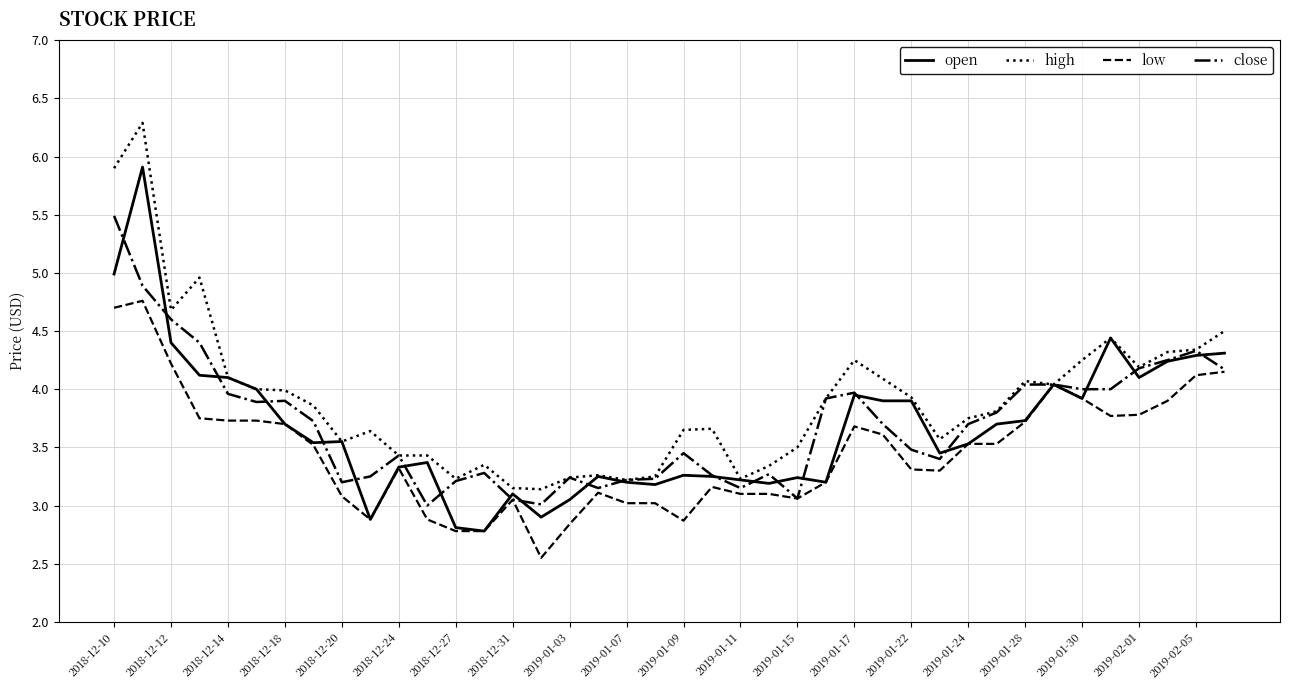

Is this an area chart (filled region under the line)?

No